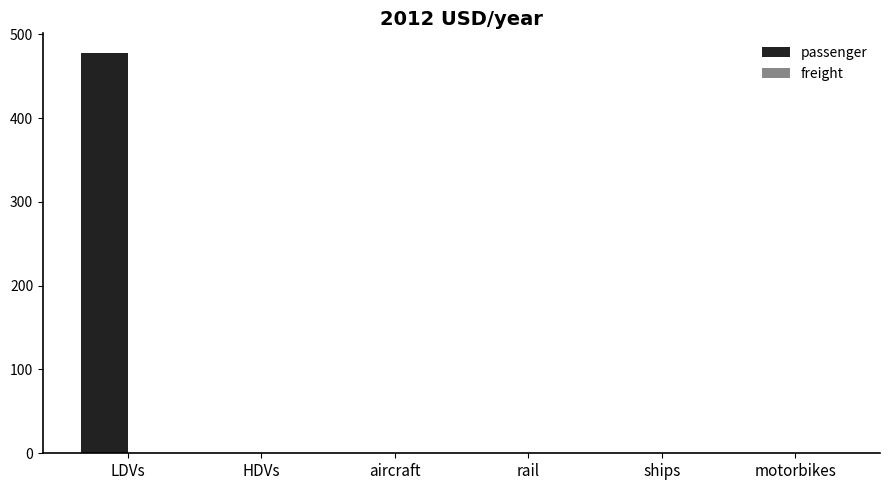

Count the number of categories in the chart.

6